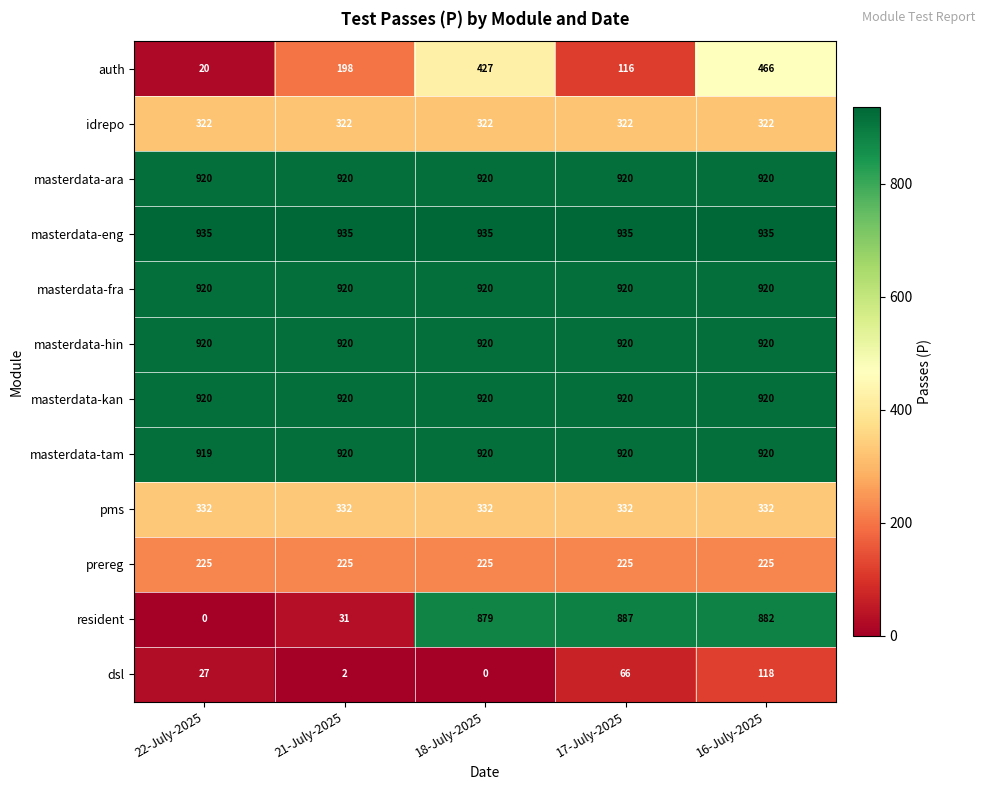

The dsl series shows 118 at 16-July-2025. True or false?

True